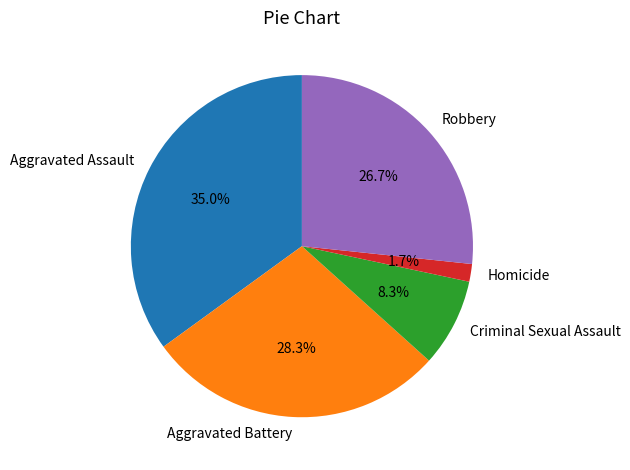

Do Aggravated Battery and Aggravated Assault together represent more than half of the pie?

Yes